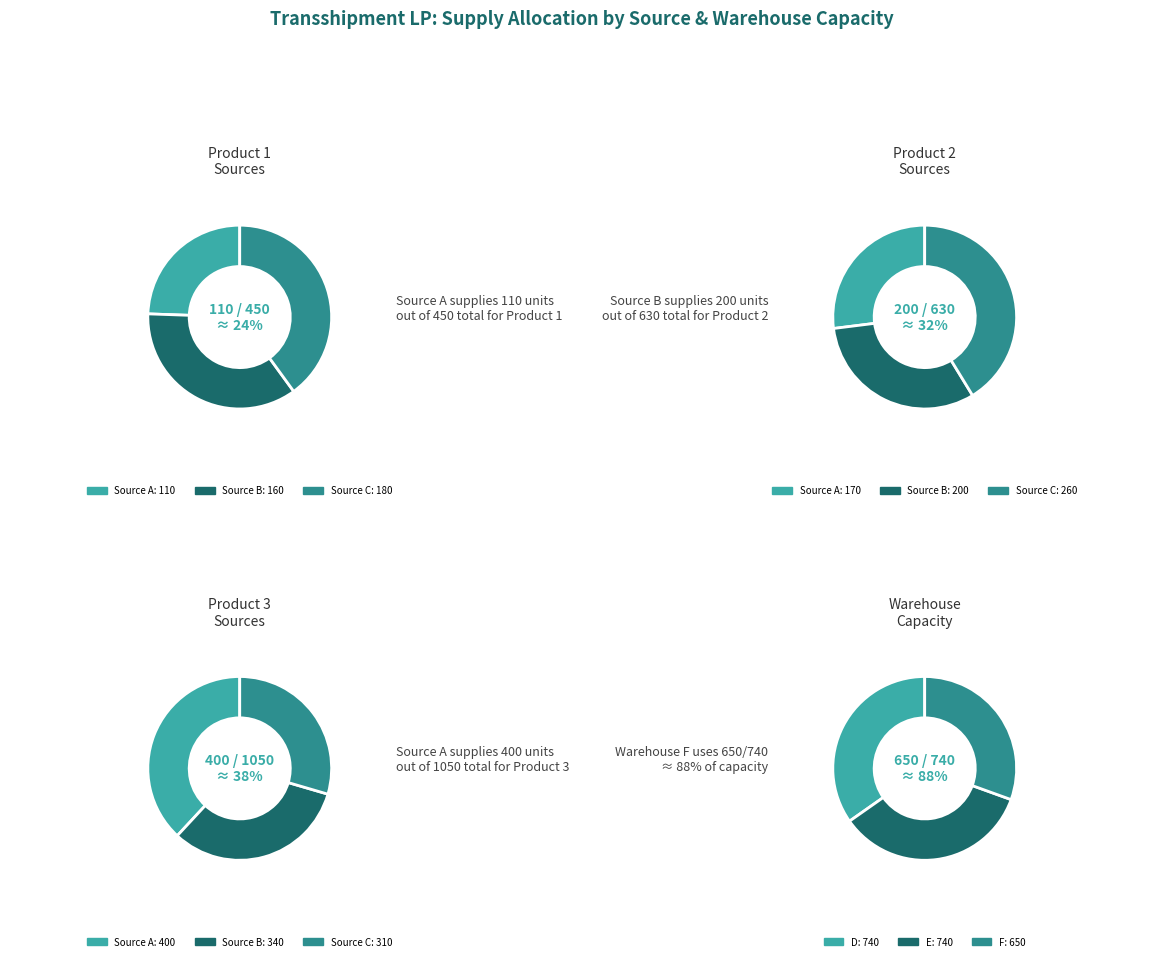

Is there any slice that represents more than half of the pie?

No